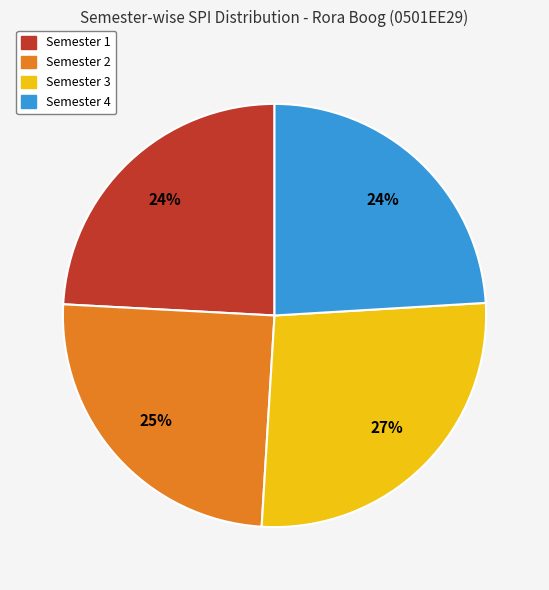

Is it true that Semester 1 is 24% of the pie?

True